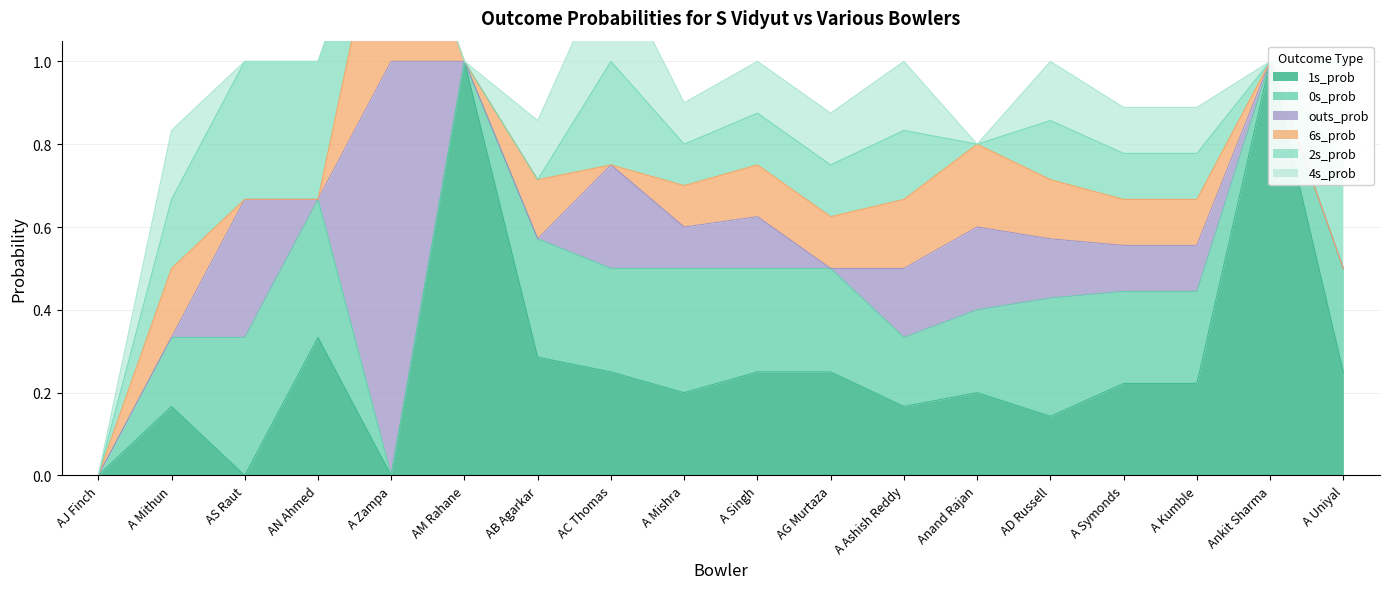

How many positive values does the 2s_prob series have?

12